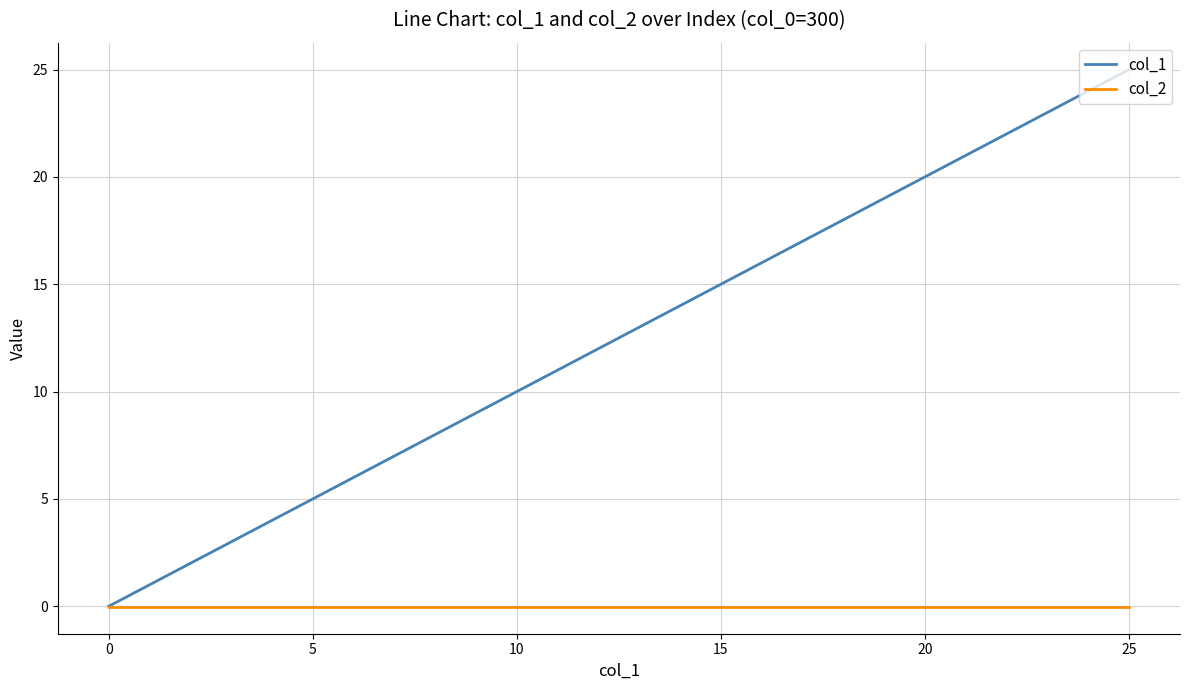

Which series has the largest range (max minus min)?

col_1